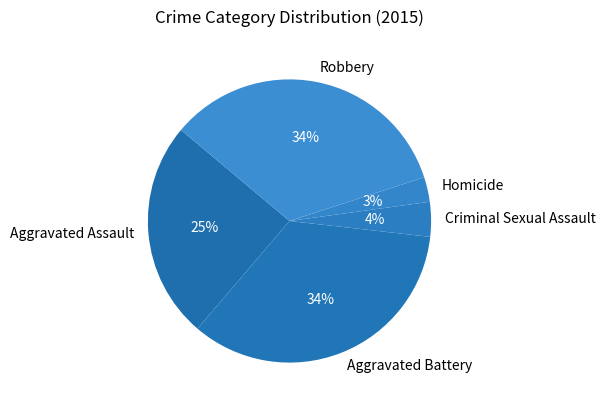

Which has a higher value, Homicide or Aggravated Battery?

Aggravated Battery